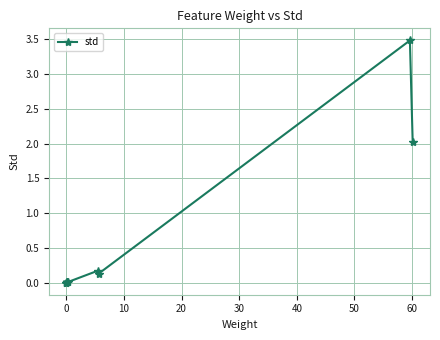

What is the difference between the maximum and minimum values?

3.5